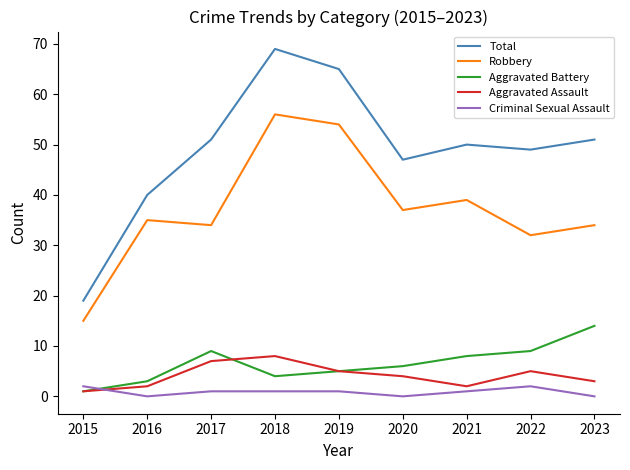

List the series in order of their peak value, lowest first.

Criminal Sexual Assault, Aggravated Assault, Aggravated Battery, Robbery, Total